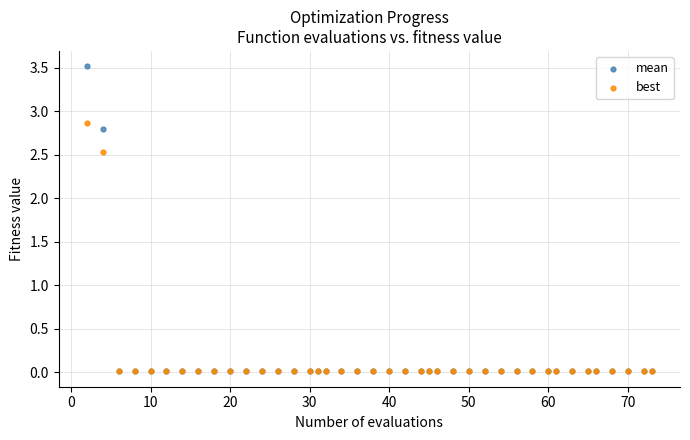

Which series contains the highest Y value?

mean